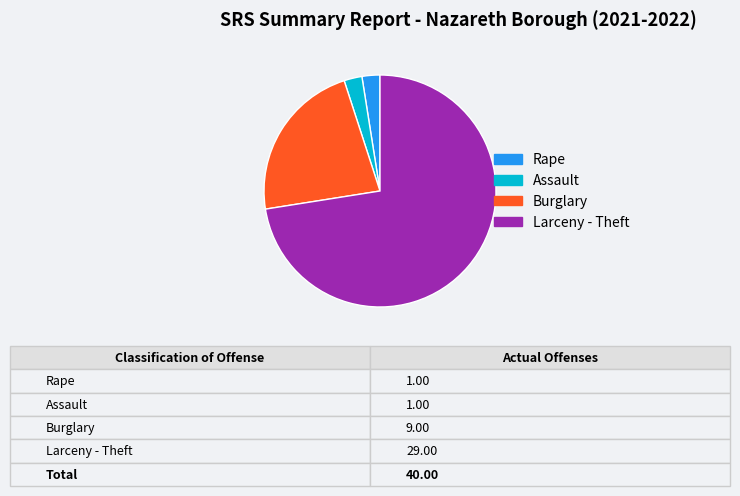

How many segments does this pie chart have?

4